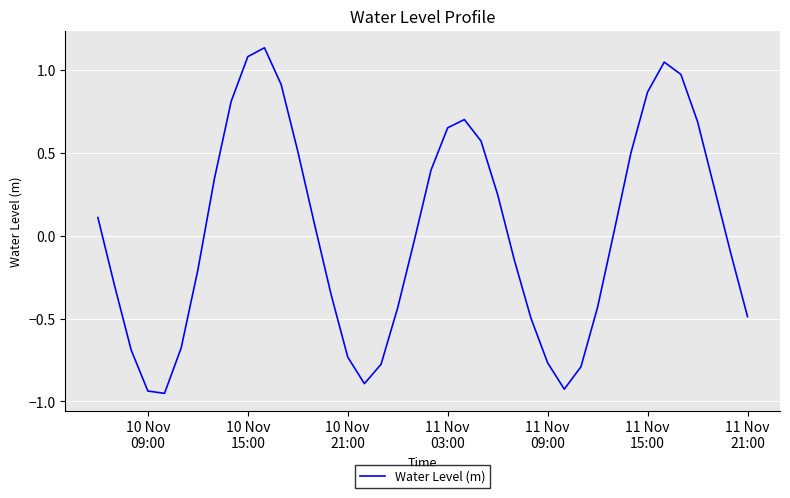

What is the difference between the maximum and minimum values?

2.1